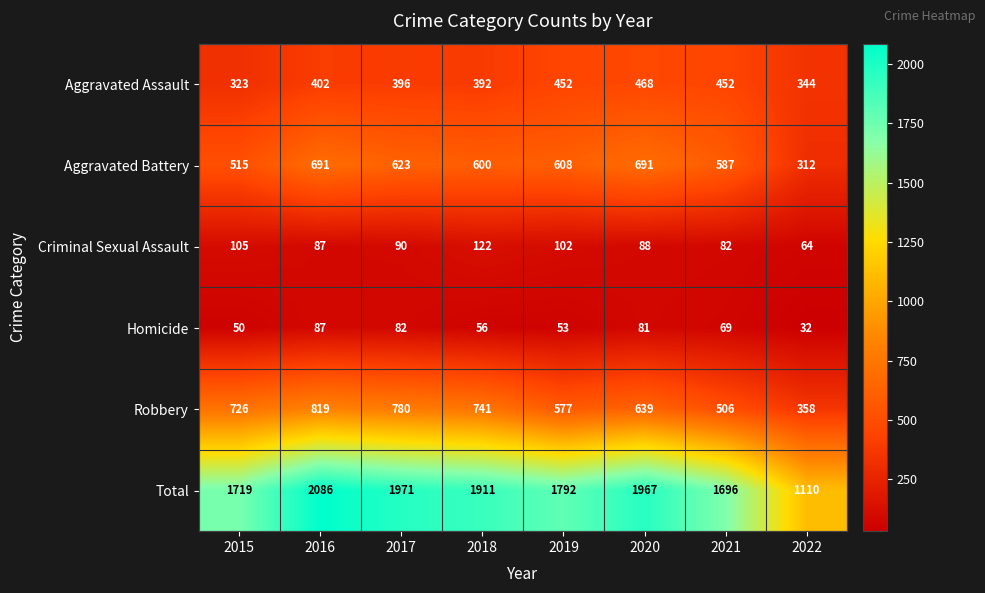

What is the highest value of the Aggravated Battery series?

691